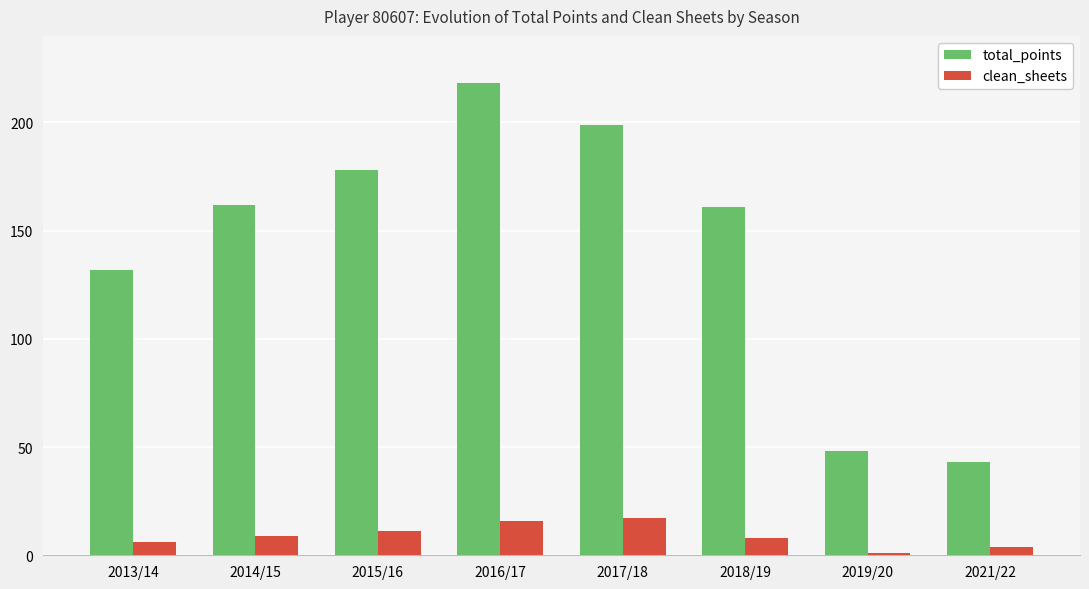

Read the total_points value at 2015/16, to the nearest 5.

180